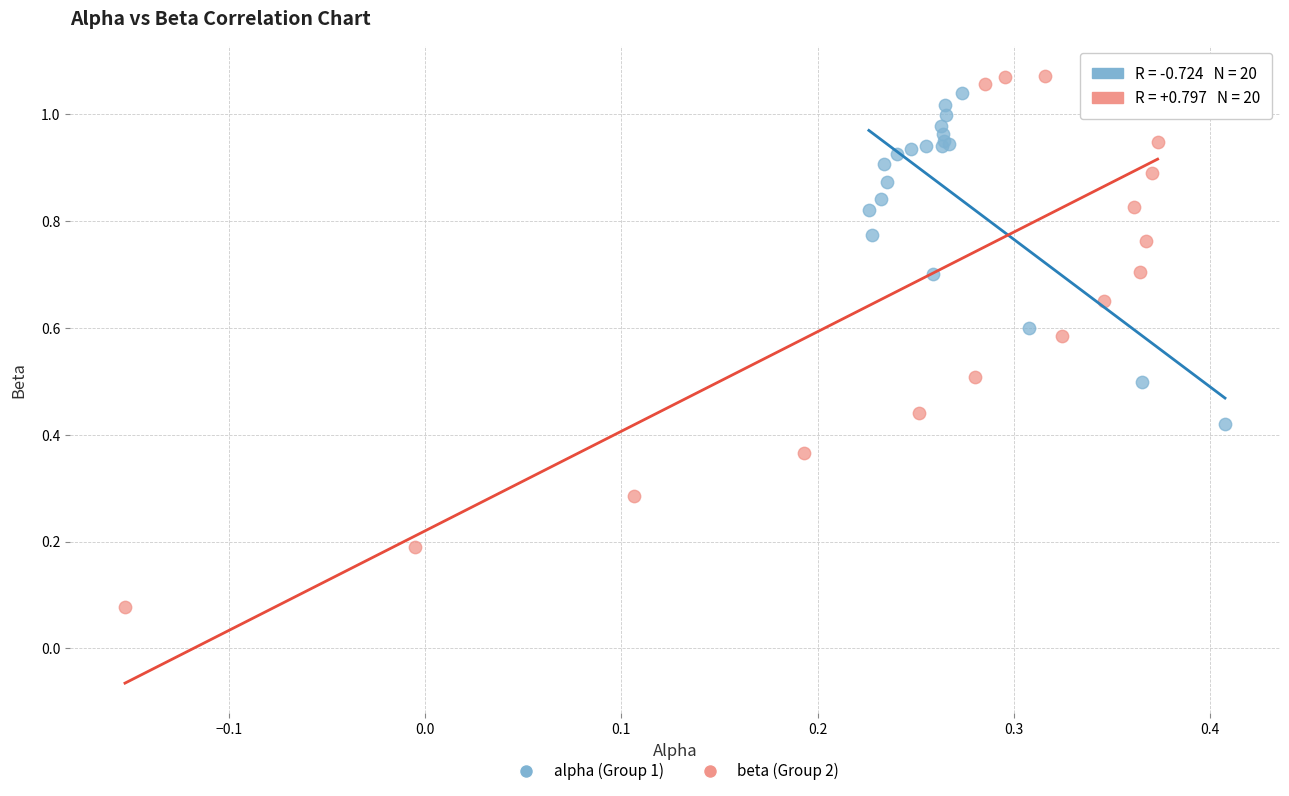

Which series has the largest Y range (max minus min)?

beta (Group 2)